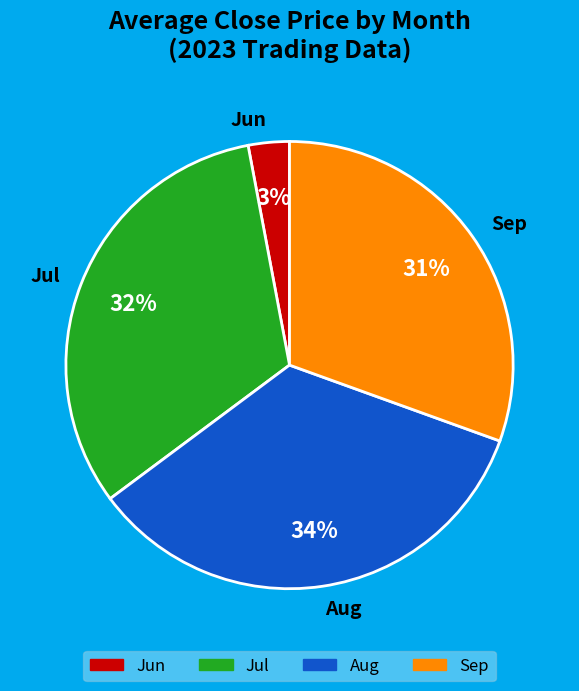

Which slice is the largest?

Aug